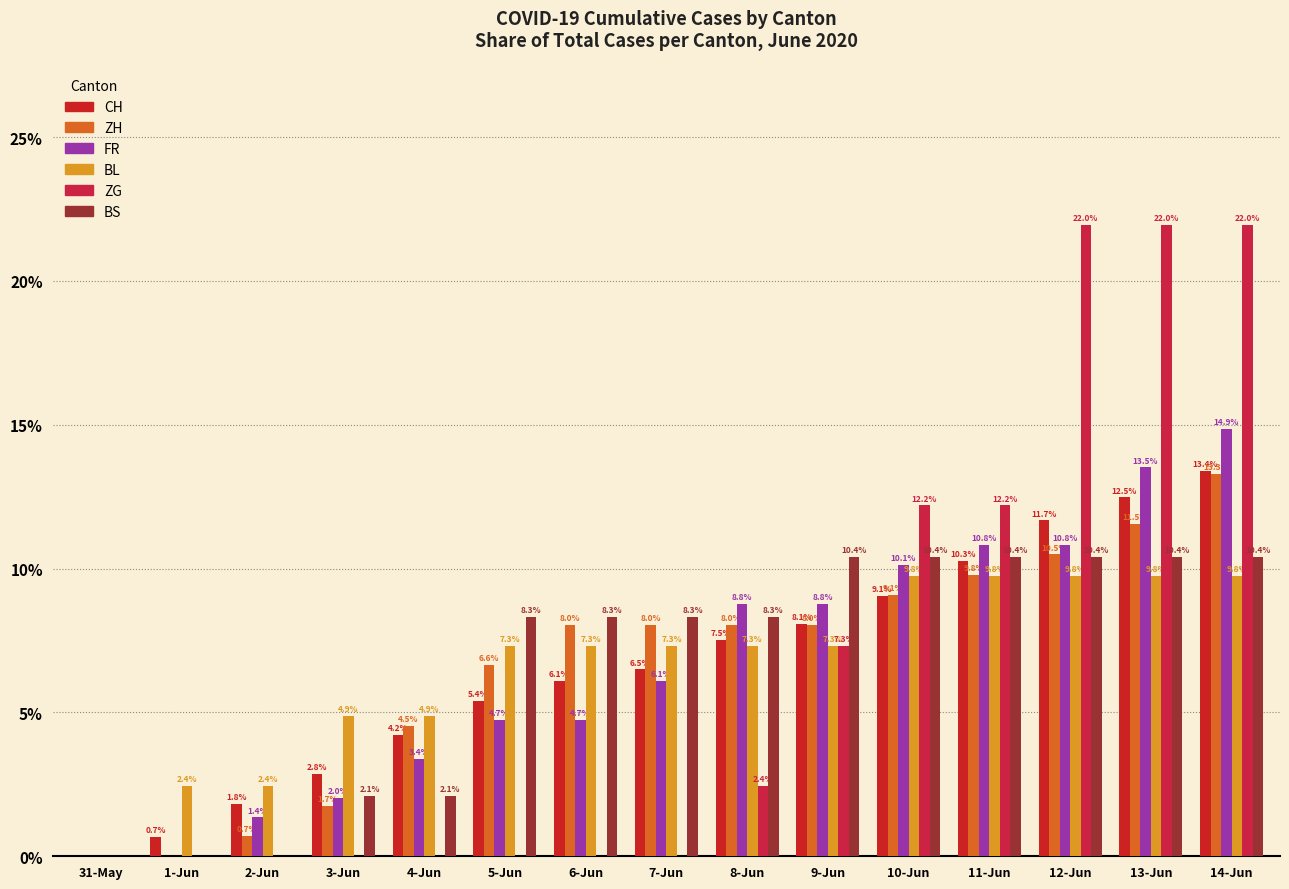

What are all the series names shown in the legend?

CH, ZH, FR, BL, ZG, BS